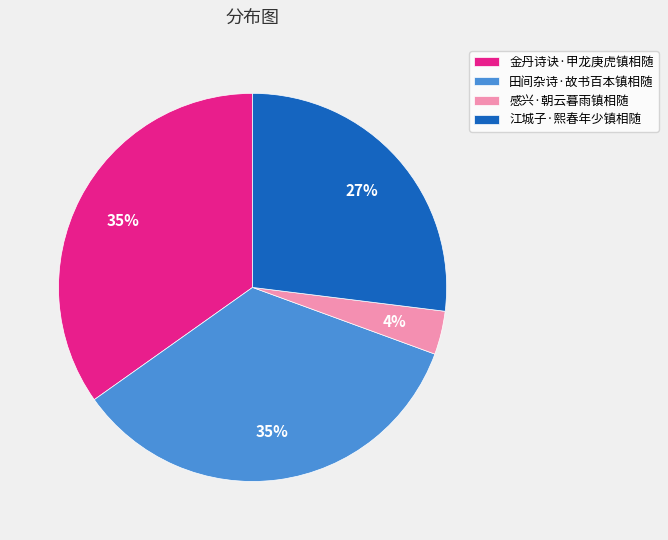

How many segments does this pie chart have?

4